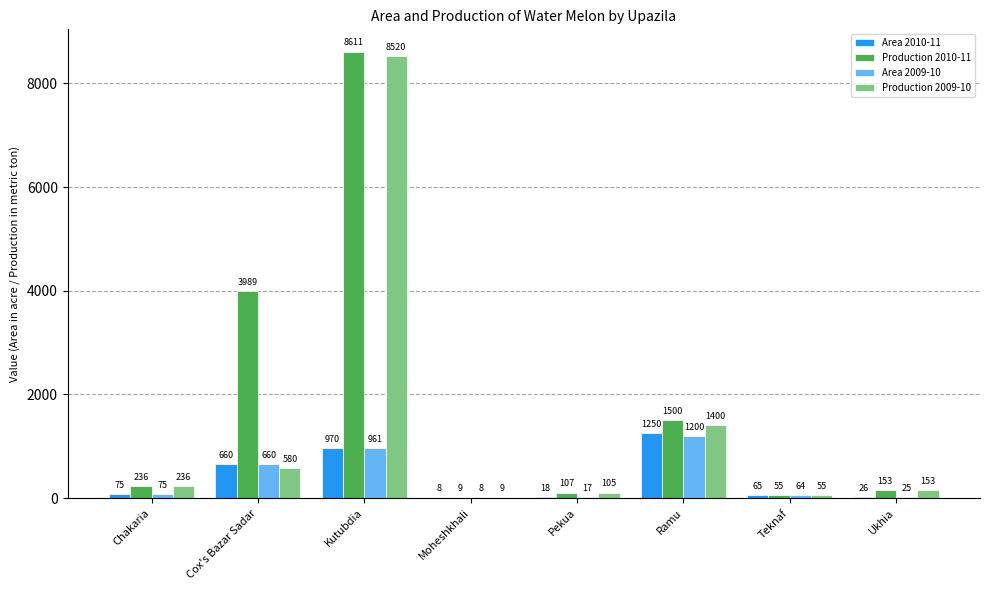

Is it true that Area 2010-11 equals 1250 at Ramu?

True